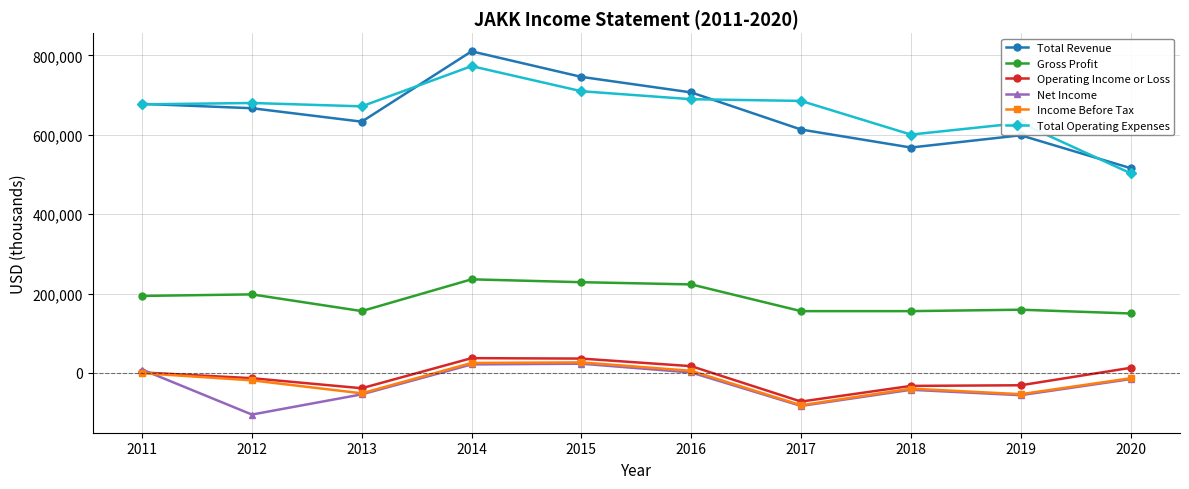

What is the value of the Operating Income or Loss point at the 9th from the left?

-31000